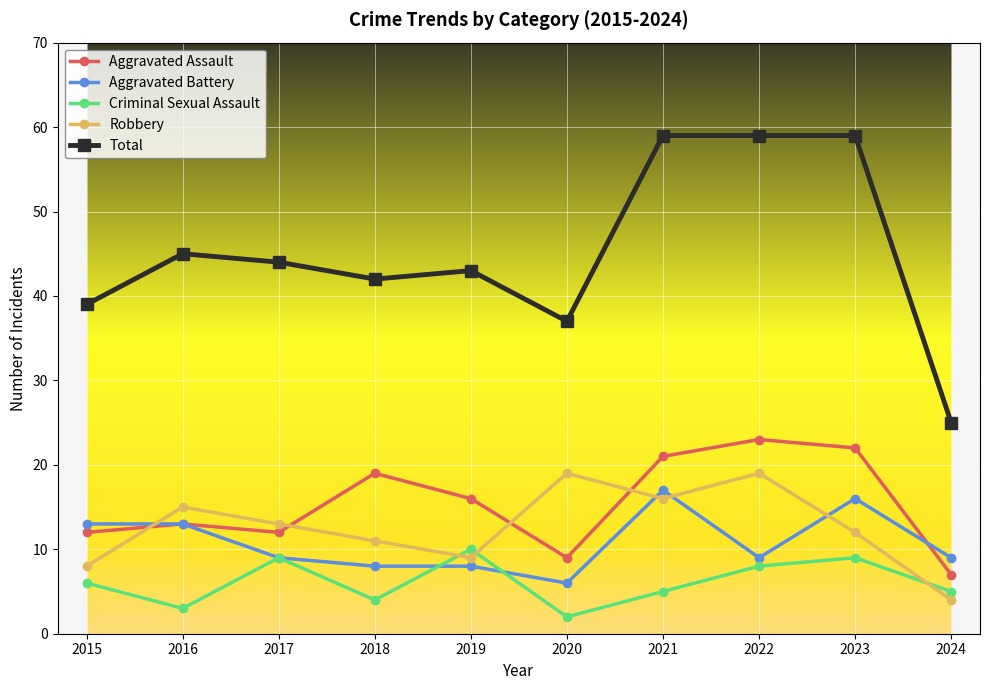

True or false: Aggravated Battery and Total intersect in this chart.

False